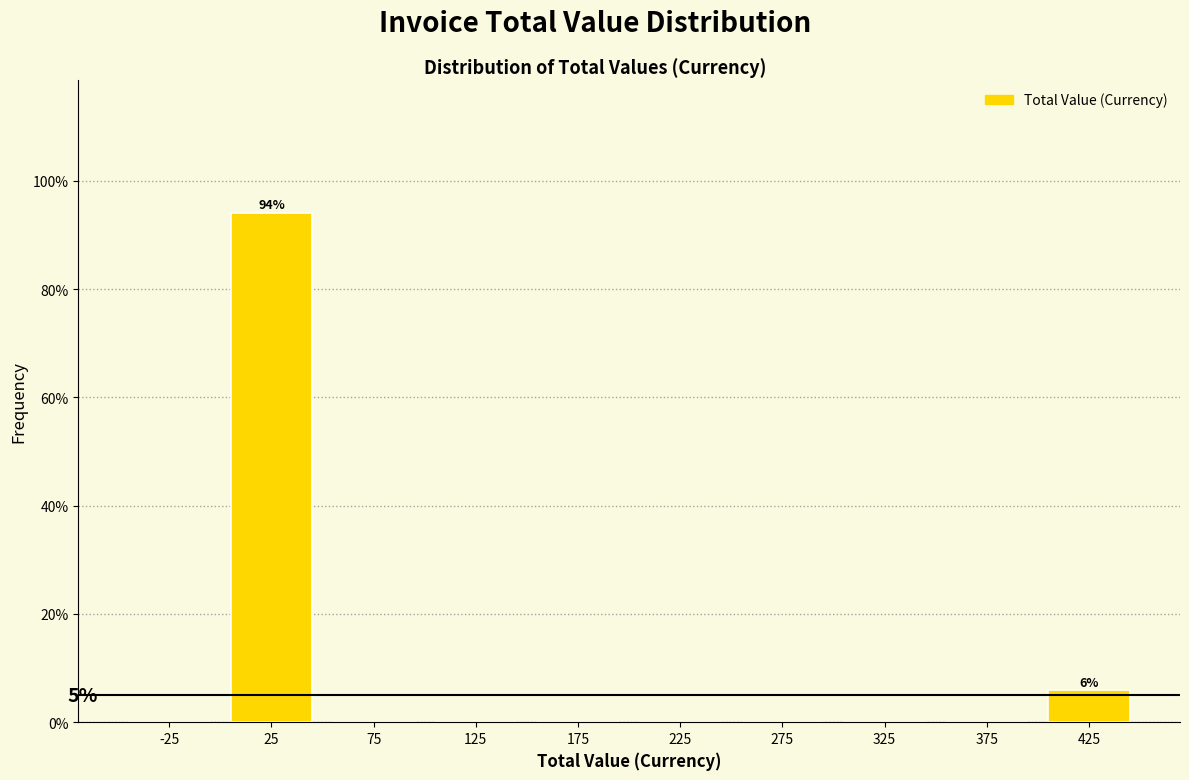

Over which range of the x-axis is the bar tallest?

0 to 50